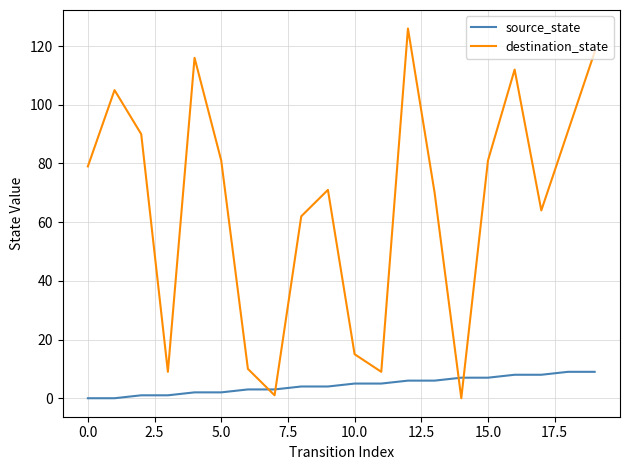

Which series has the largest range (max minus min)?

destination_state